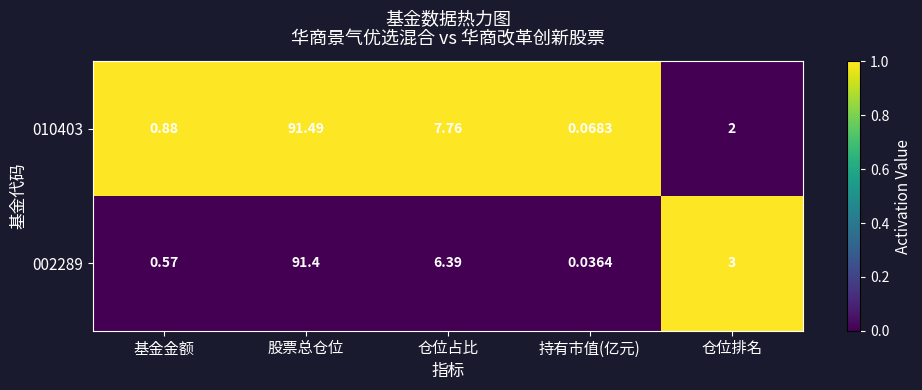

Rank the categories by 002289 value from highest to lowest.

股票总仓位, 仓位占比, 仓位排名, 基金金额, 持有市值(亿元)